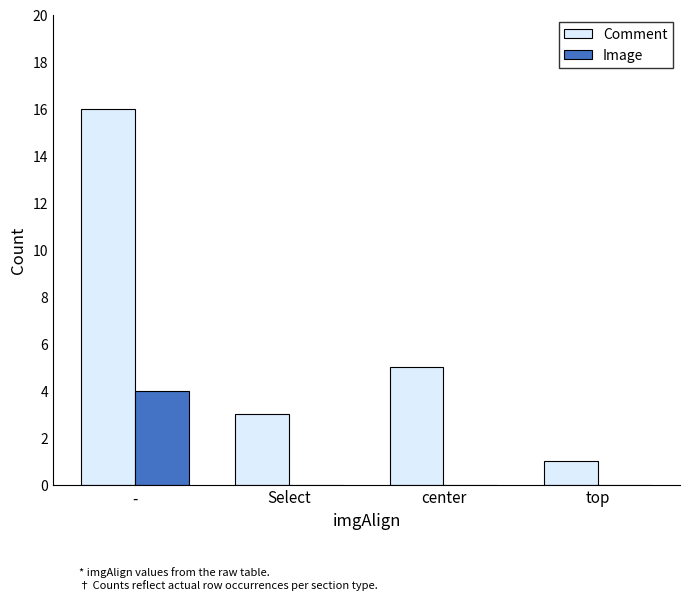

What is the total value across all series at center?

5